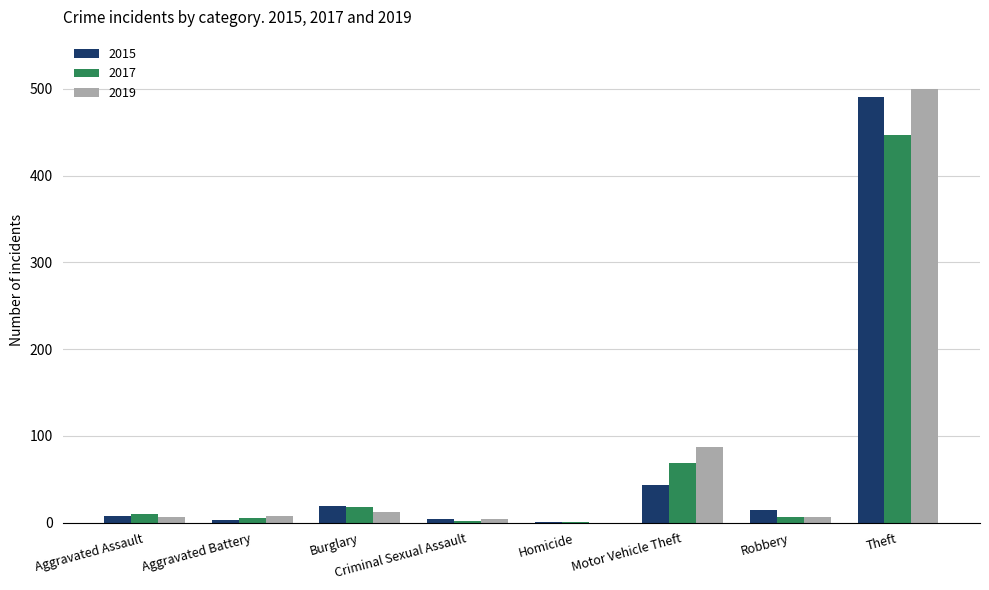

The 2017 series shows 5 at Aggravated Battery. True or false?

True